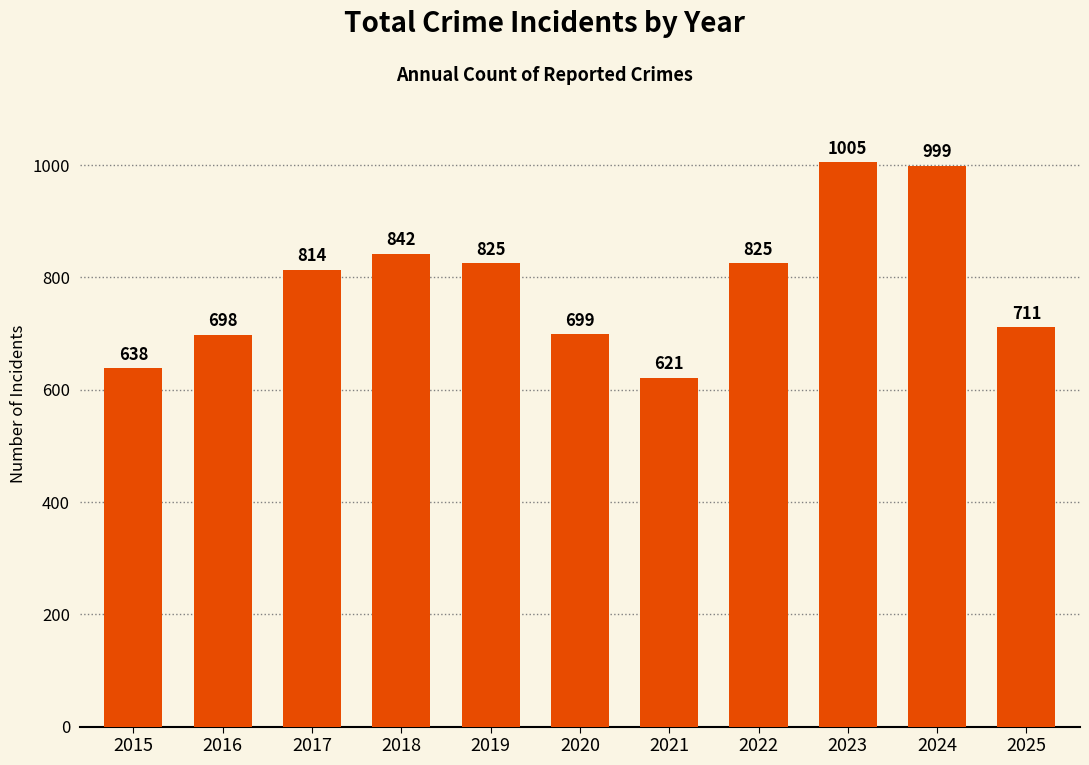

Is it true that the value at 2025 is 711?

True